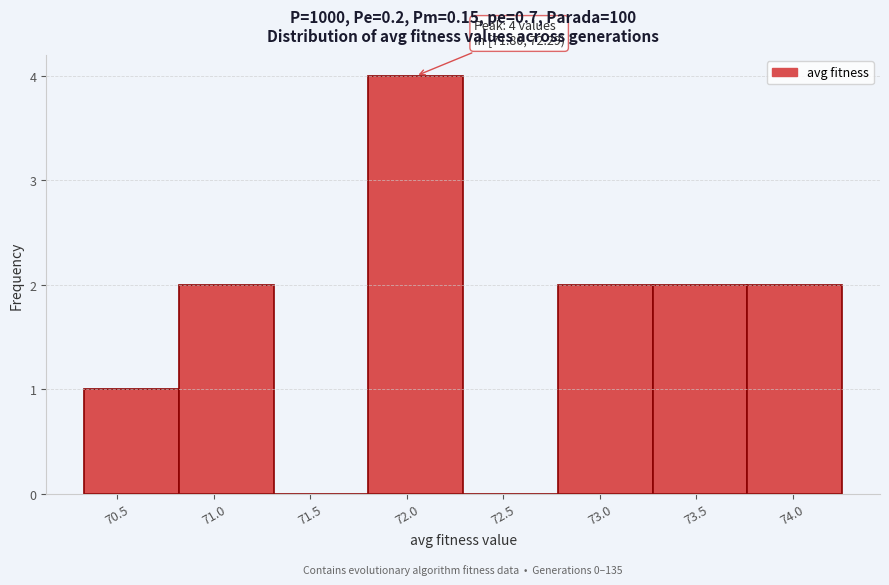

Over which range of the x-axis is the bar tallest?

71.80 to 72.30